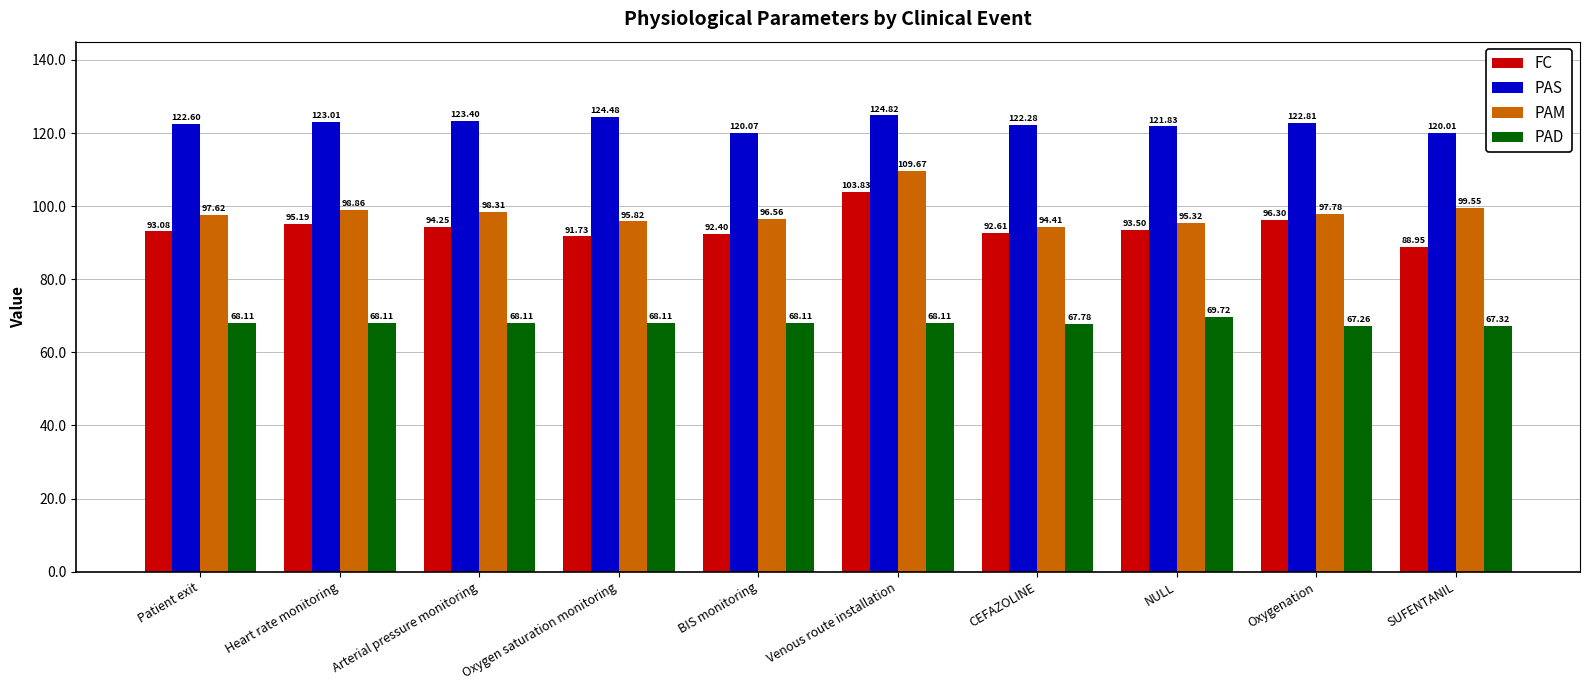

At how many categories does at least one series exceed 107?

10